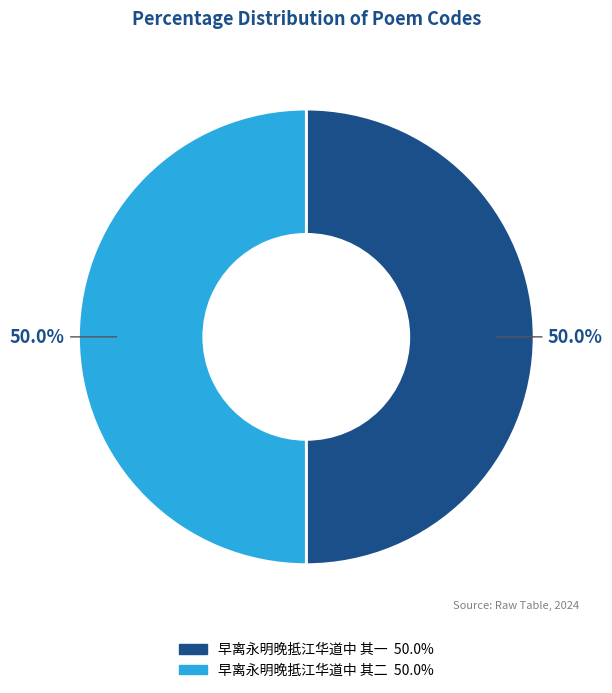

To the nearest percent, what percentage of the pie is 早离永明晚抵江华道中 其一?

50%